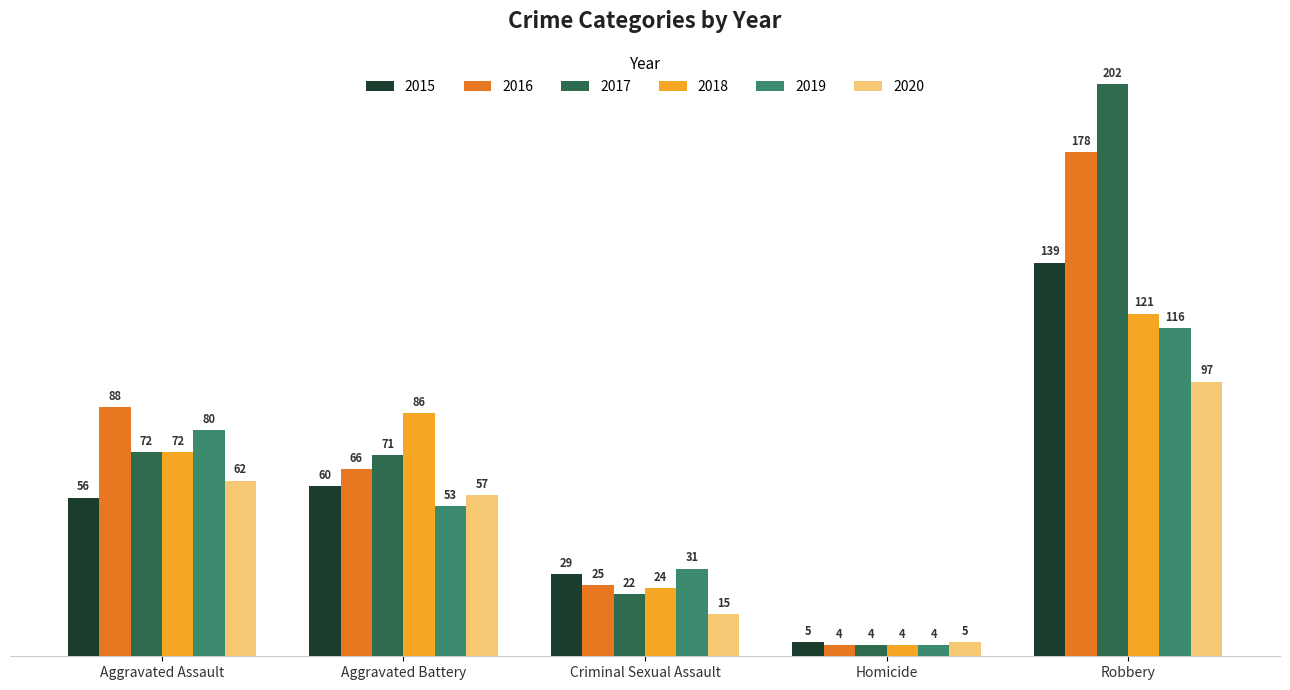

What position from the right is Aggravated Assault?

5